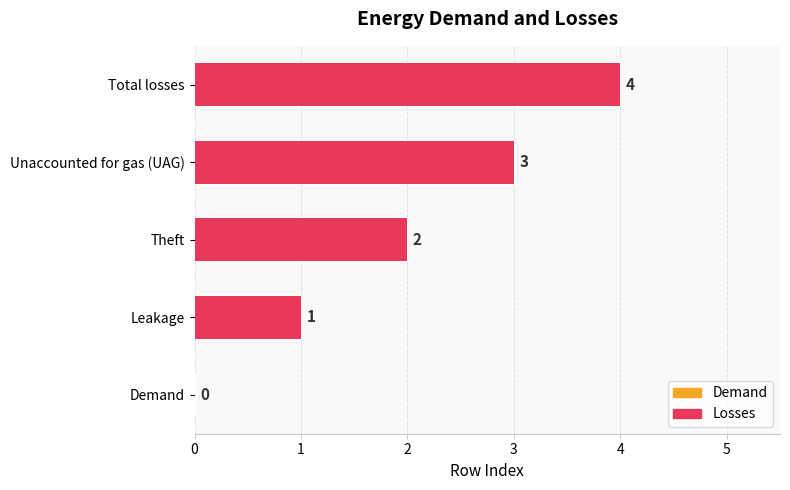

What is the value of the 3rd bar from the left?

3